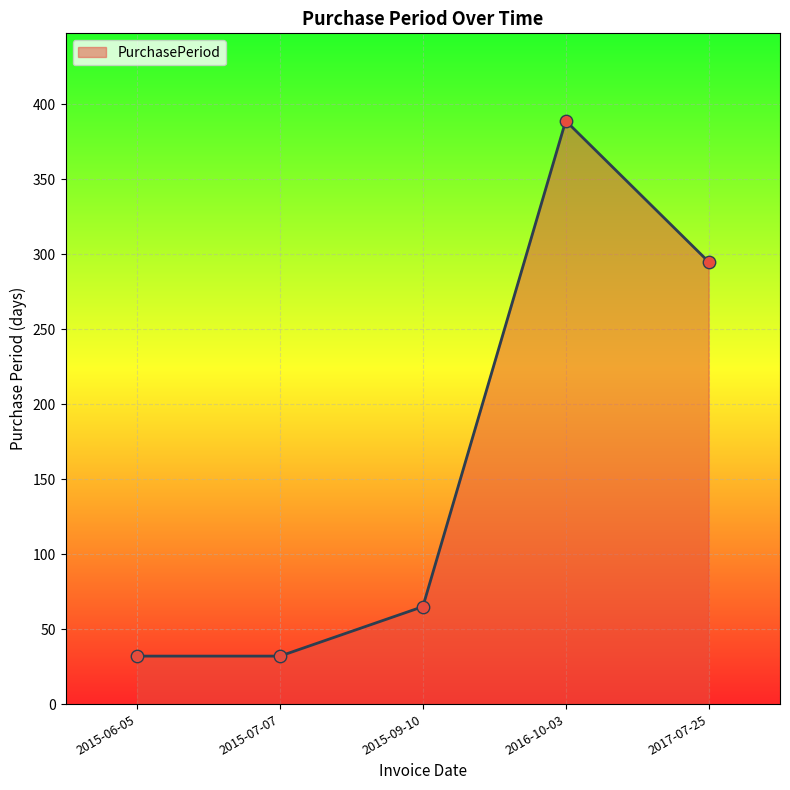

What is the change in value from 2015-09-10 to 2017-07-25?

+230